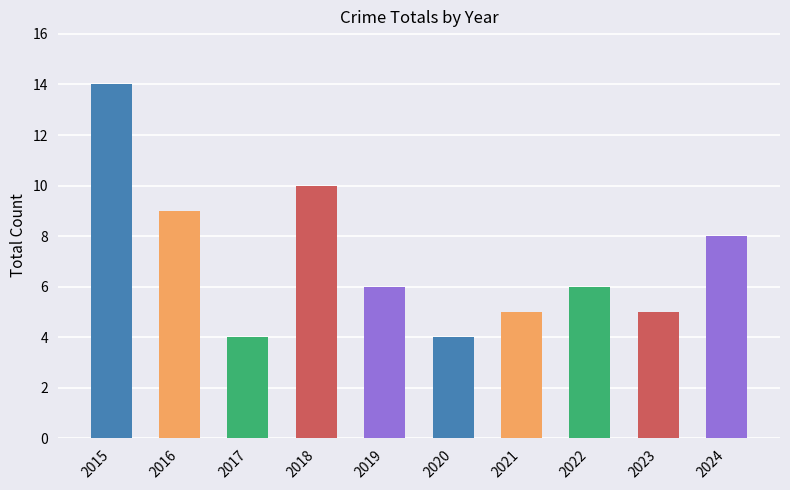

What is the maximum value shown in the chart?

14